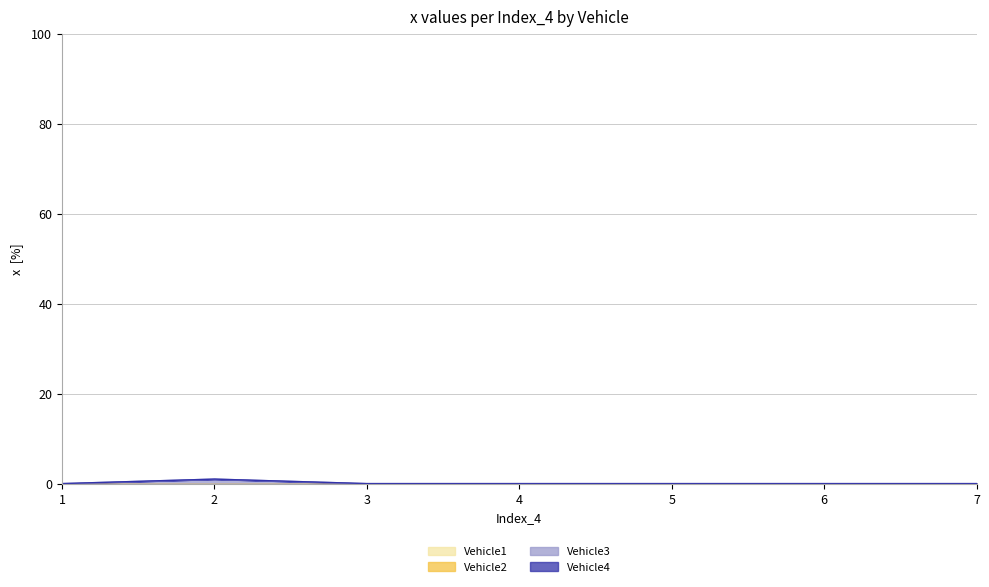

Reading left to right, transcribe all the data shown in this chart.

Vehicle1: 0	0	0	0	0	0	0
Vehicle2: 0	0	0	0	0	0	0
Vehicle3: 0	1	0	0	0	0	0
Vehicle4: 0	0	0	0	0	0	0